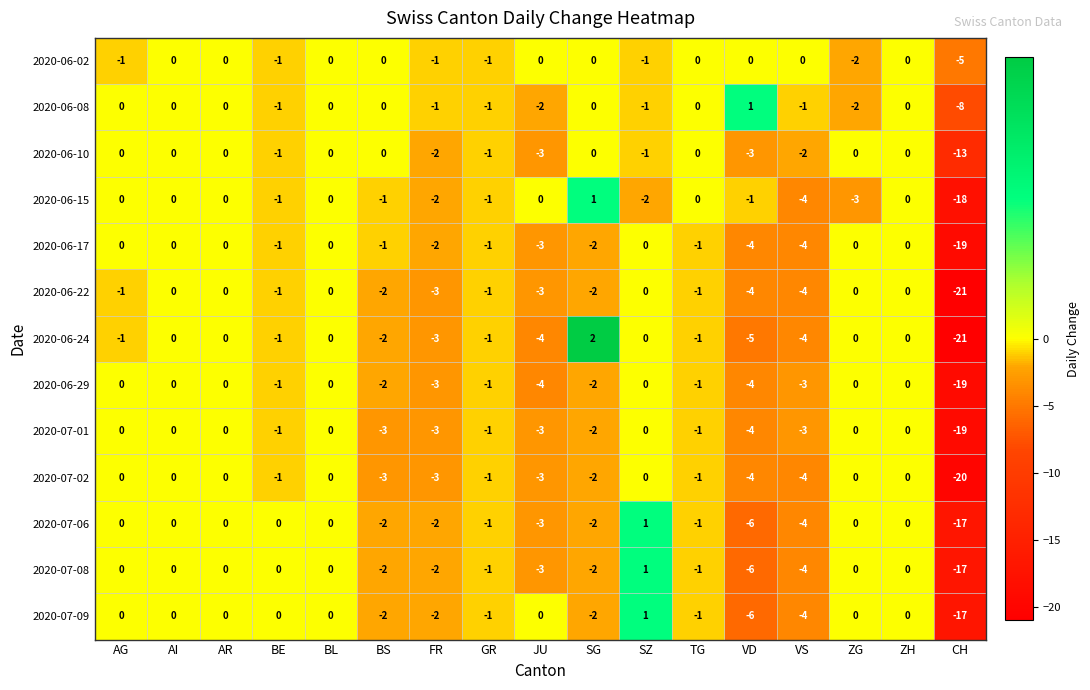

What is the difference between the highest and lowest values at AG?

1